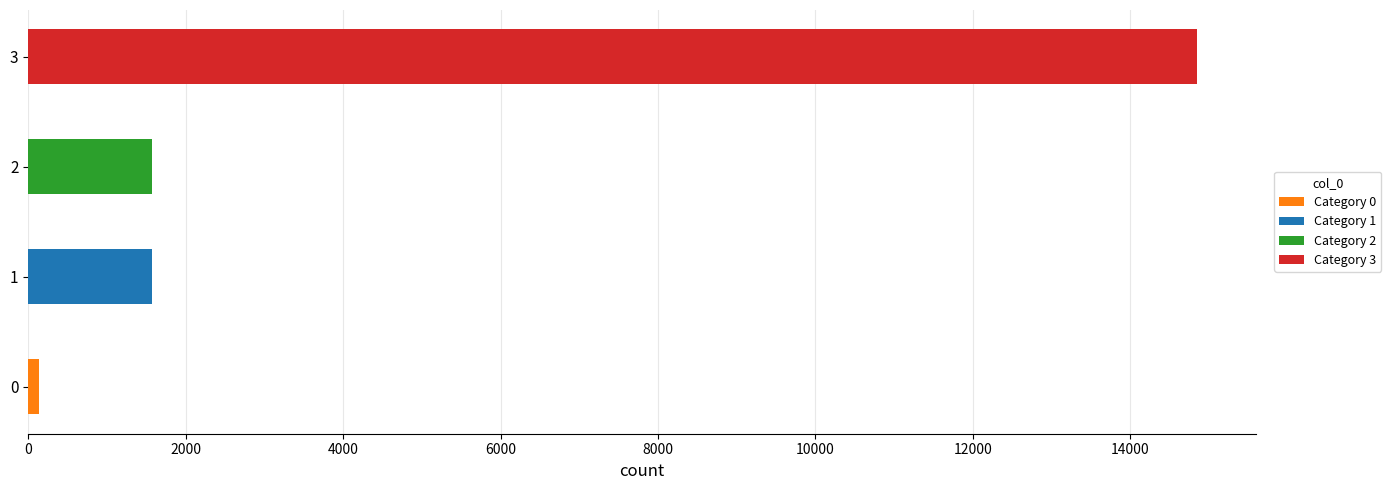

Reading right to left, what are all the values shown in this chart?

14850	1575	1575	140